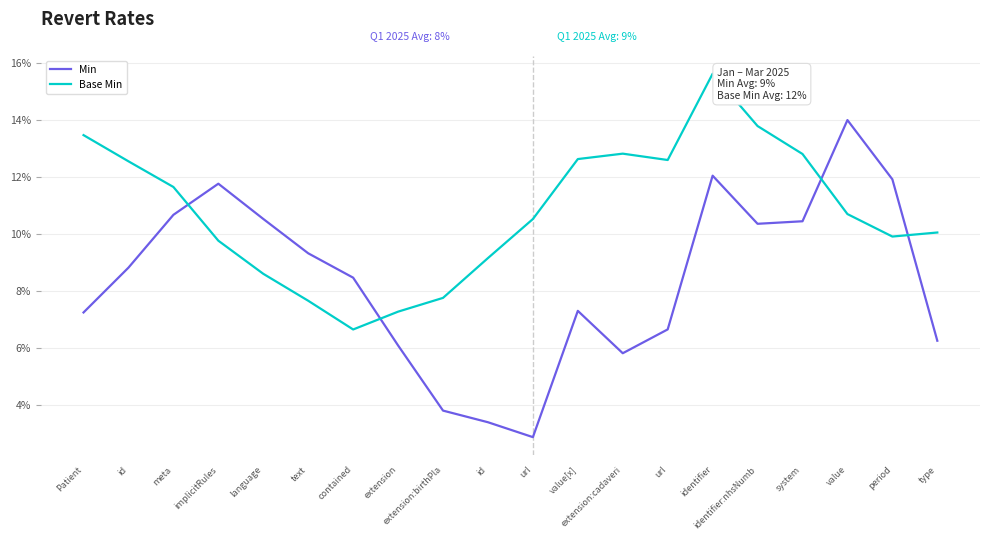

Does the chart have visible grid lines?

Yes